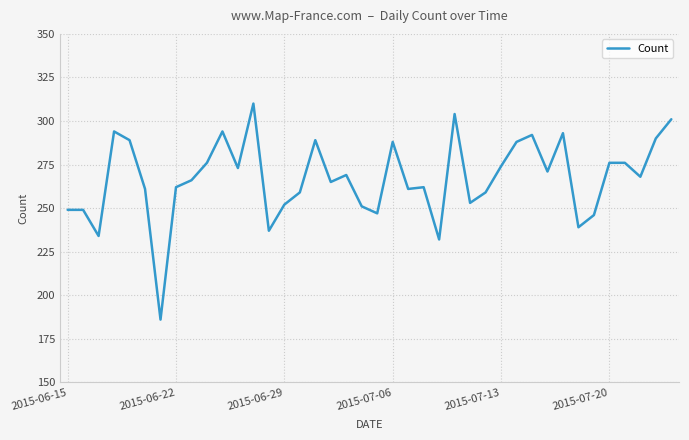

What is the difference between the maximum and minimum values?

124